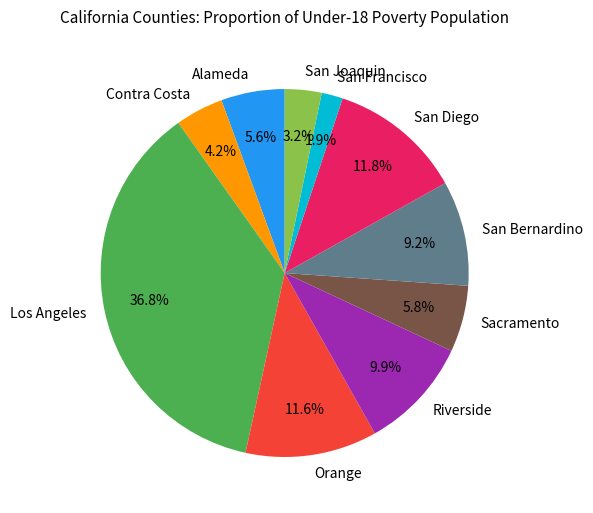

What portion of the pie excludes San Joaquin?

96.8%